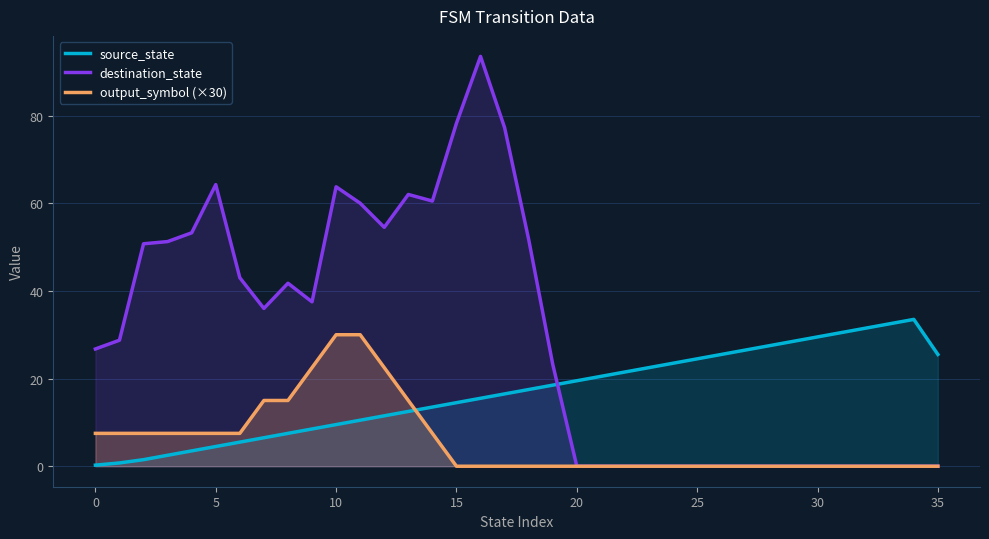

At which label is source_state closest to 16?

16